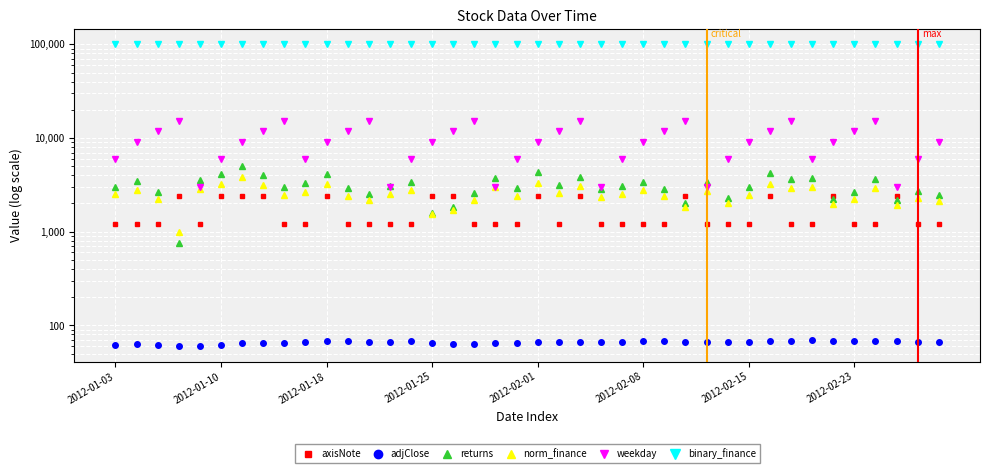

What is the approximate value of axisNote at 26?

1200.0